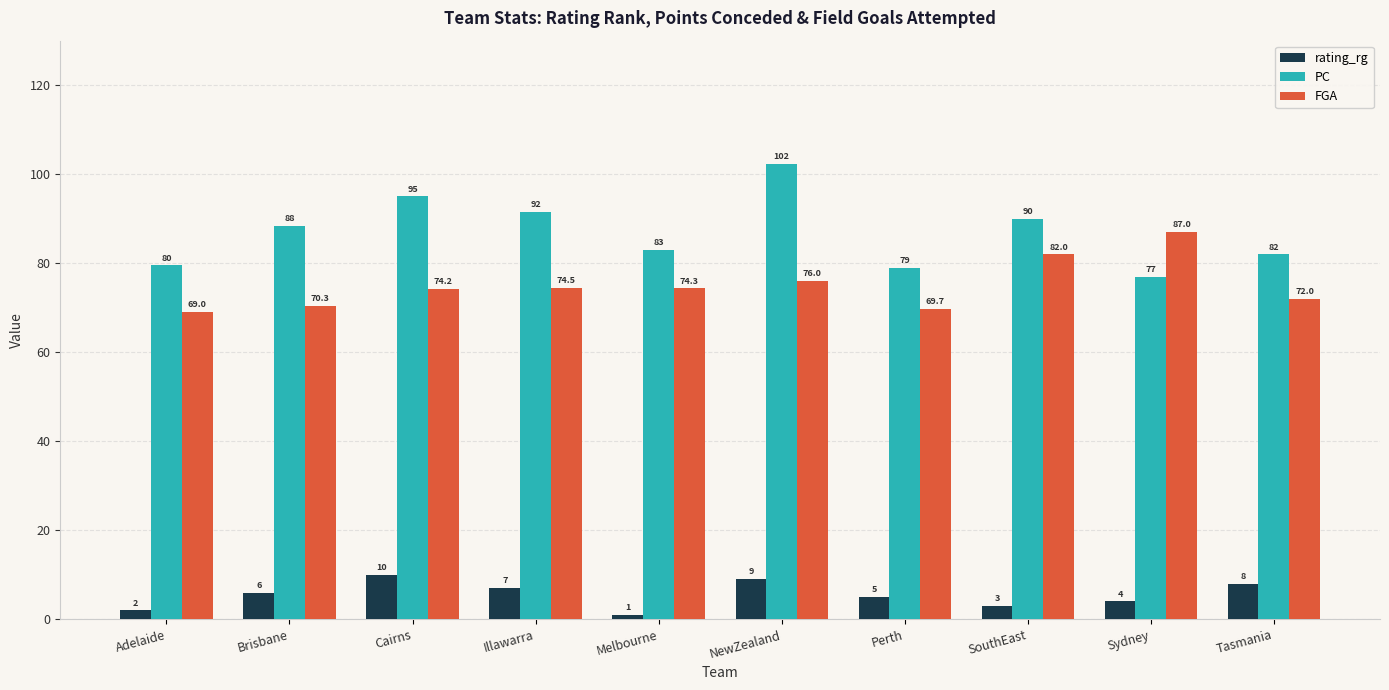

What is the approximate value of FGA at SouthEast?

82.0